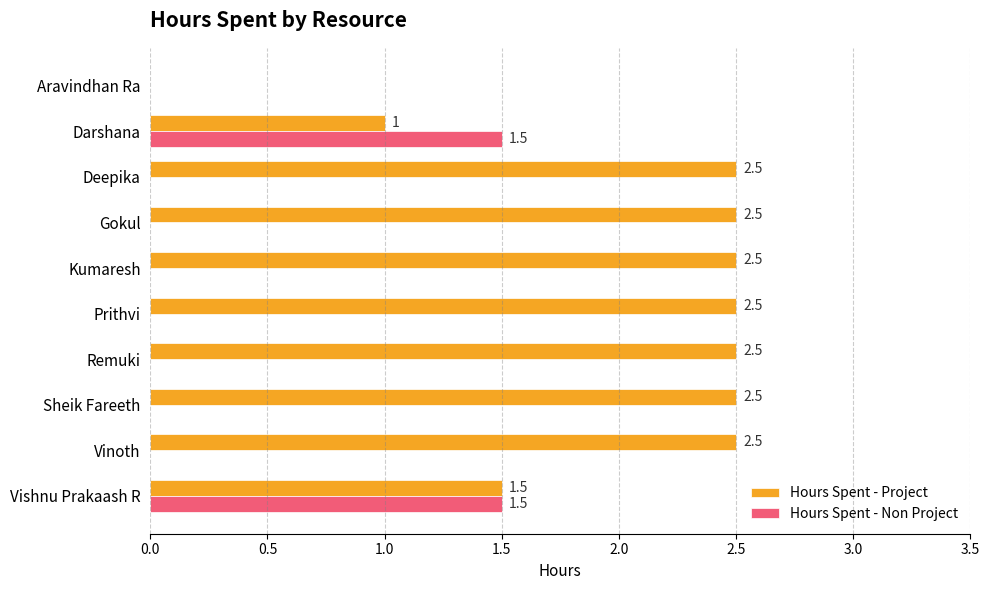

What is the highest value of the Hours Spent - Project series?

2.5